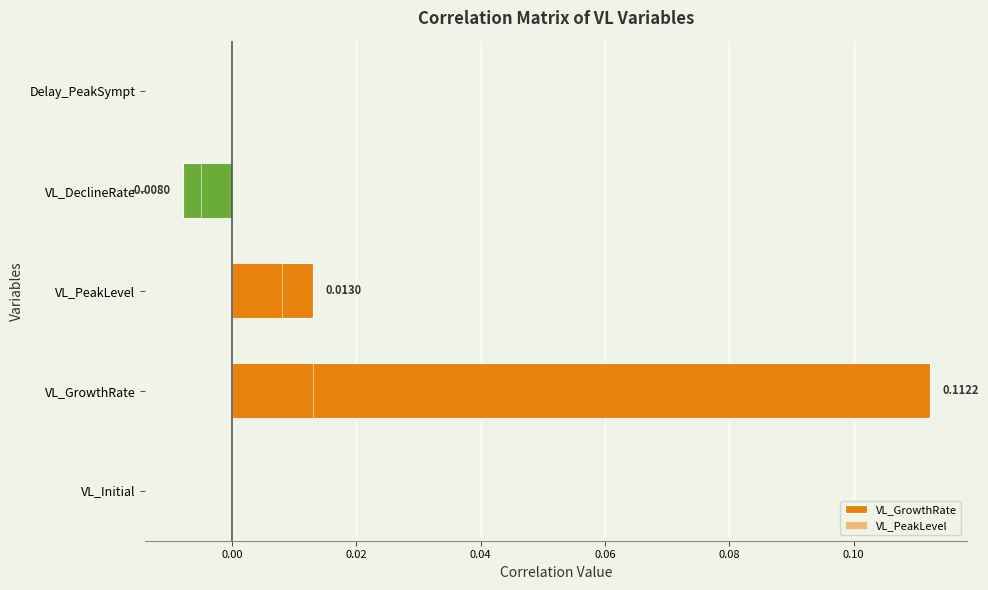

Reading left to right, what are all the values shown in this chart?

VL_GrowthRate: 0.0	0.1	0.0	-0.0	0.0
VL_PeakLevel: 0.0	0.0	0.0	-0.0	0.0